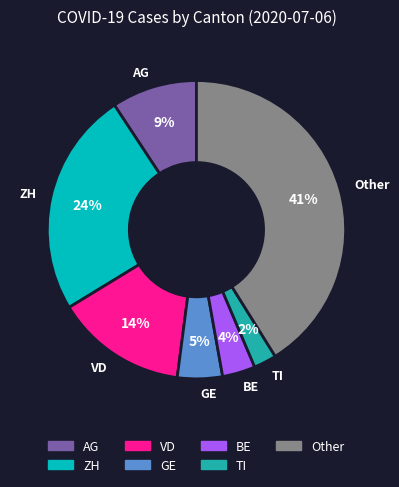

To the nearest percent, what percentage of the pie is GE?

5%